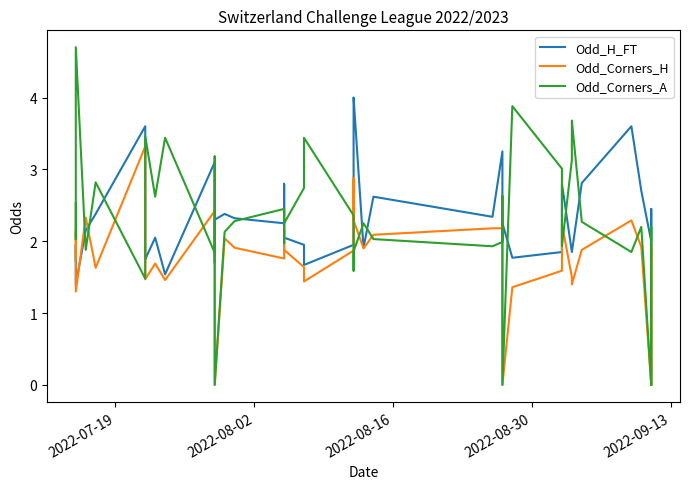

Count the number of categories in the chart.

40